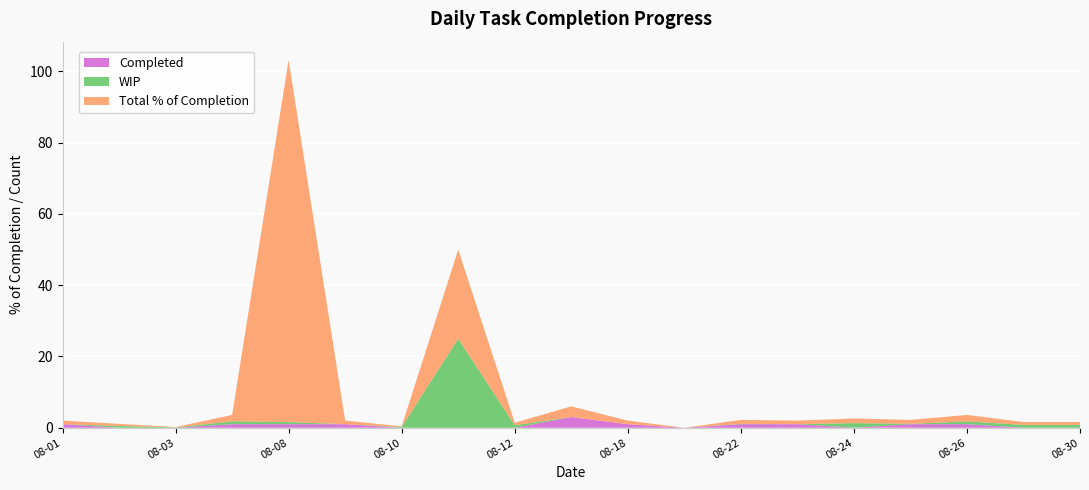

Reading right to left, list all the values displayed in this chart.

Completed: 2022-08-30=0.0	2022-08-29=0.0	2022-08-26=1.0	2022-08-25=1.0	2022-08-24=0.0	2022-08-23=1.0	2022-08-22=1.0	2022-08-19=0.0	2022-08-18=1.0	2022-08-17=3.0	2022-08-12=0.0	2022-08-11=0.0	2022-08-10=0.0	2022-08-09=1.0	2022-08-08=1.0	2022-08-04=1.0	2022-08-03=0.0	2022-08-02=0.0	2022-08-01=1.0
WIP: 2022-08-30=0.8	2022-08-29=0.8	2022-08-26=0.8	2022-08-25=0.1	2022-08-24=1.3	2022-08-23=0.0	2022-08-22=0.1	2022-08-19=0.0	2022-08-18=0.0	2022-08-17=0.0	2022-08-12=0.7	2022-08-11=25.0	2022-08-10=0.2	2022-08-09=0.0	2022-08-08=0.6	2022-08-04=0.8	2022-08-03=0.1	2022-08-02=0.5	2022-08-01=0.0
Total % of Completion: 2022-08-30=0.8	2022-08-29=0.8	2022-08-26=1.8	2022-08-25=1.1	2022-08-24=1.3	2022-08-23=1.0	2022-08-22=1.1	2022-08-19=0.0	2022-08-18=1.0	2022-08-17=3.0	2022-08-12=0.7	2022-08-11=25.0	2022-08-10=0.2	2022-08-09=1.0	2022-08-08=101.6	2022-08-04=1.8	2022-08-03=0.1	2022-08-02=0.6	2022-08-01=1.0